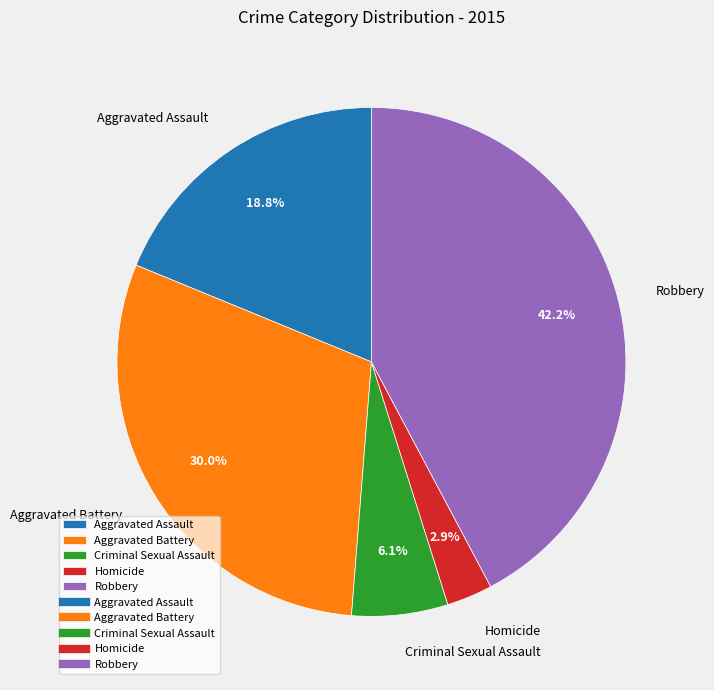

Rank the categories by value from lowest to highest.

Homicide, Criminal Sexual Assault, Aggravated Assault, Aggravated Battery, Robbery